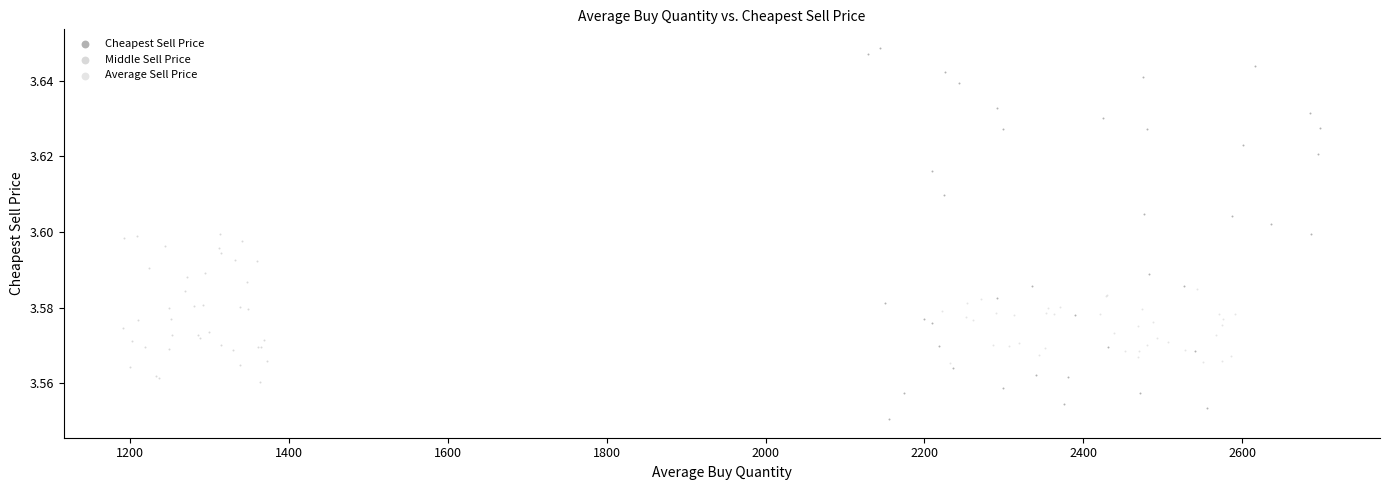

Which series reaches the minimum Y coordinate?

Cheapest Sell Price